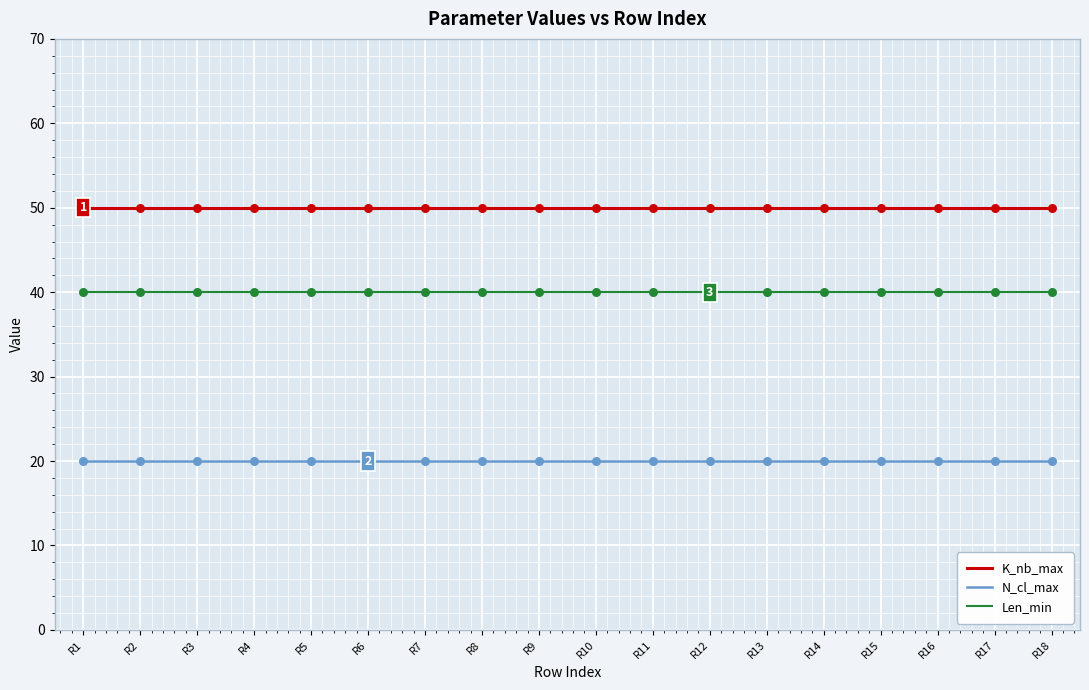

What is the total value across all series at R4?

110